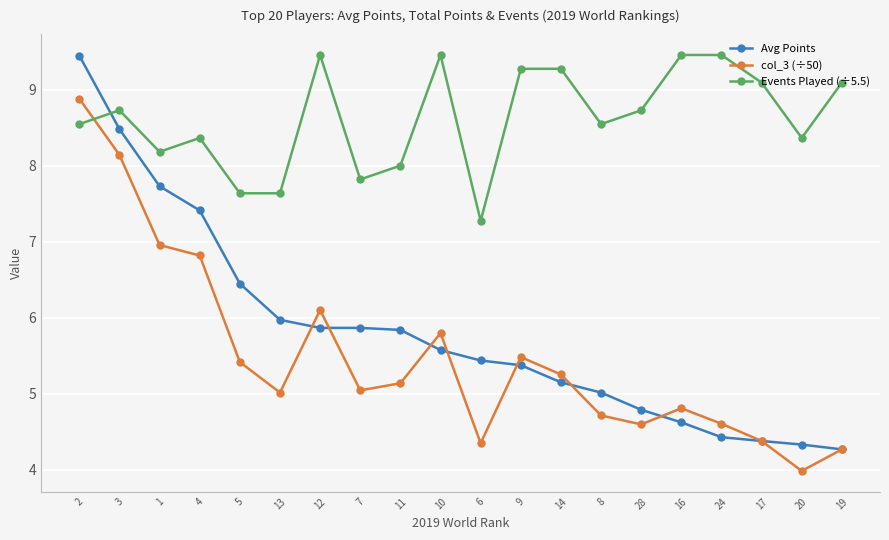

True or false: Avg Points has a value of 4.8 at 28.

True